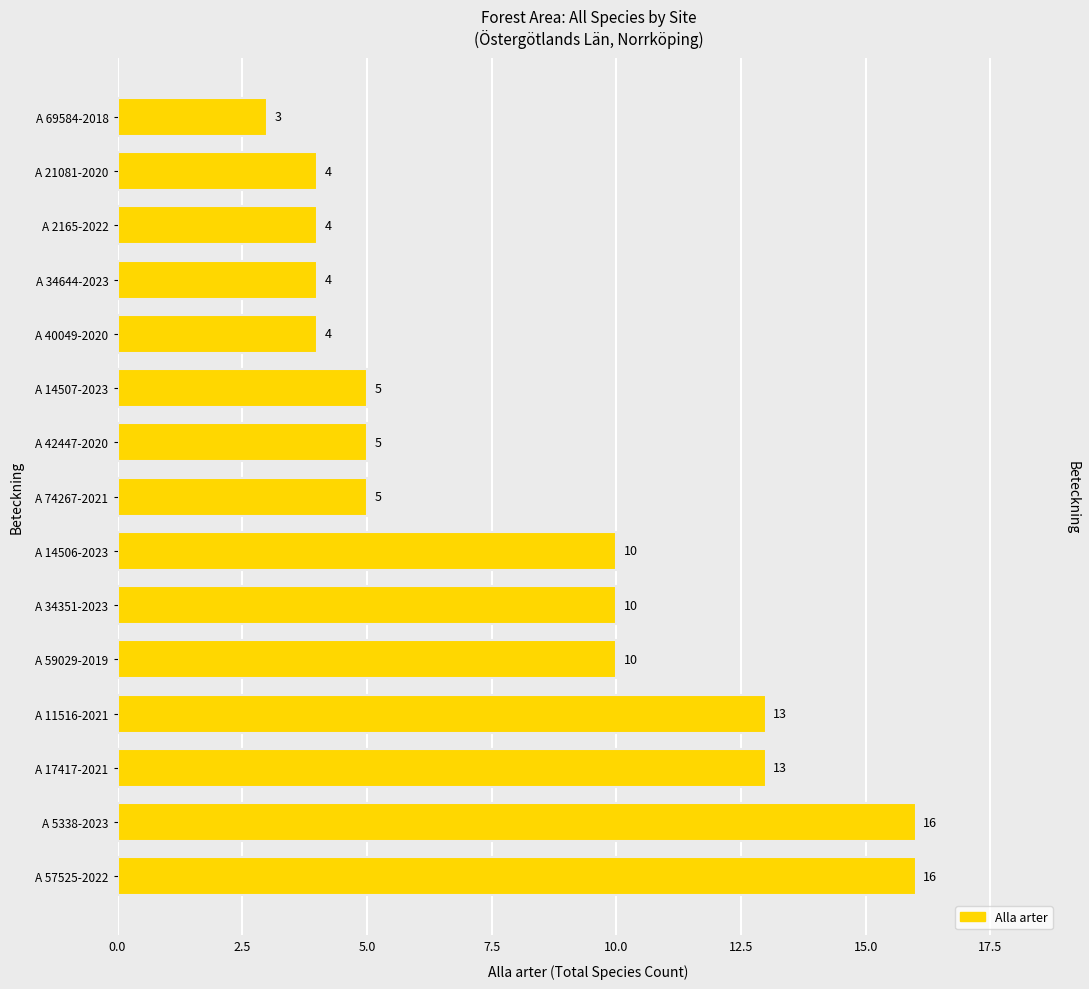

What is the sum of all values?

122